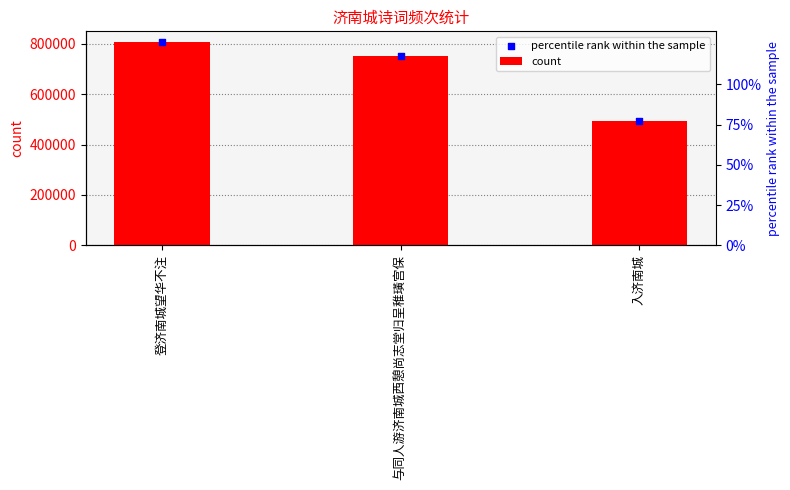

Approximately how many times larger is the value at 登济南城望华不注 compared to 入济南城?

1.6